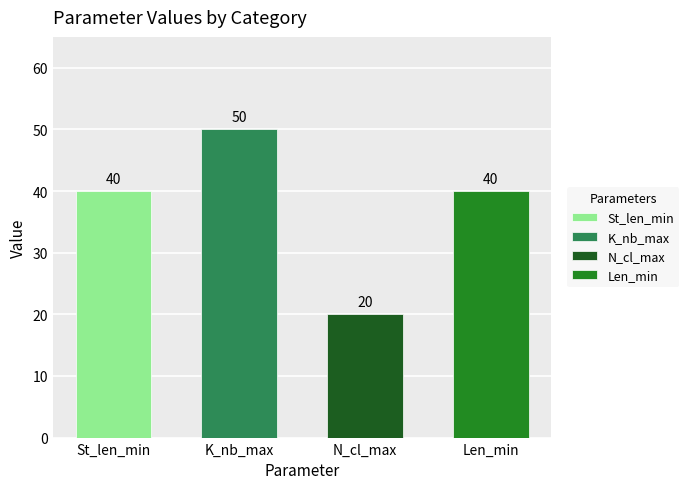

Read the Len_min value at N_cl_max.

40